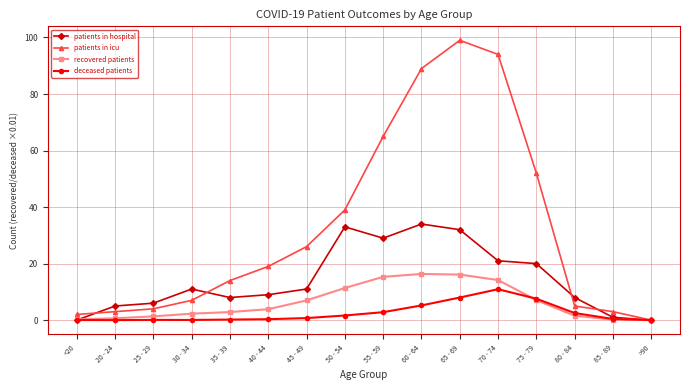

Which series has the widest spread of values?

patients in icu